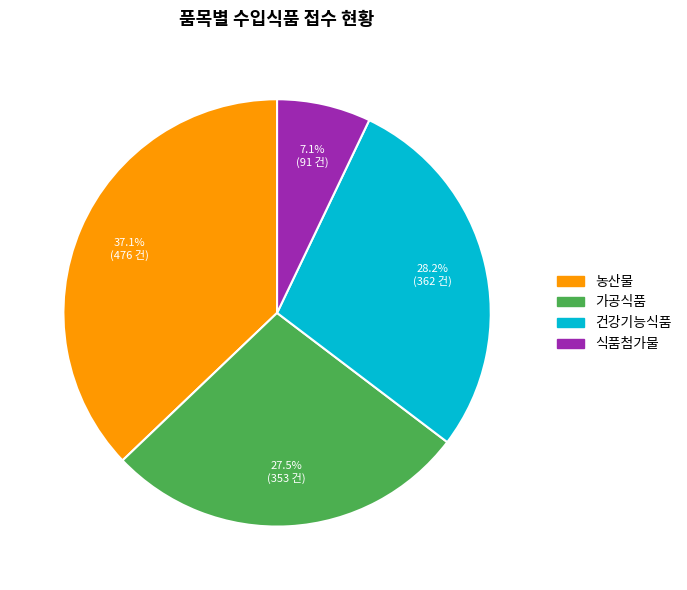

How many segments does this pie chart have?

4